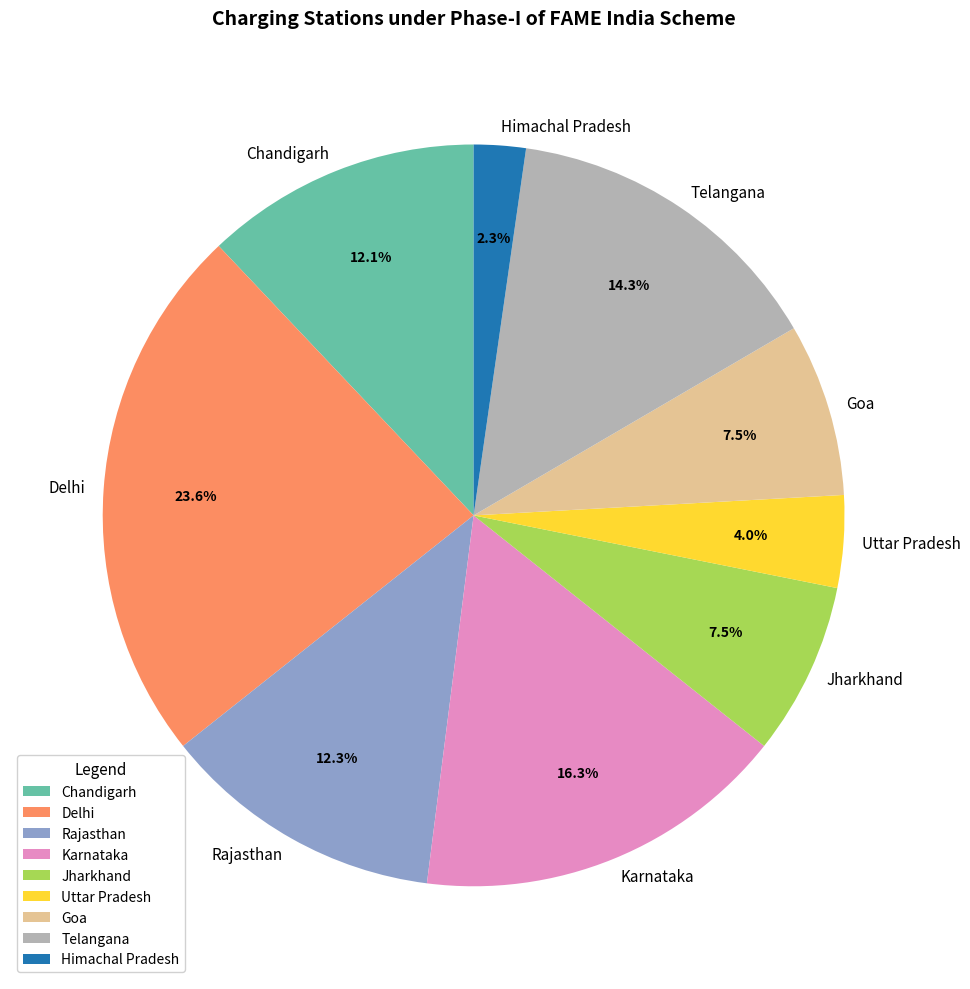

Between Delhi and Uttar Pradesh, which is larger?

Delhi